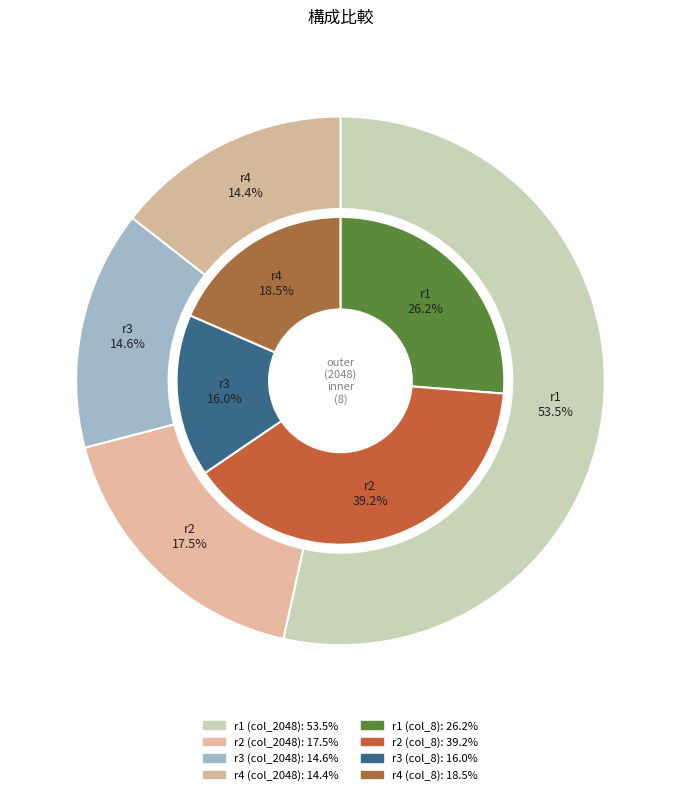

Count the number of slices in the pie.

4